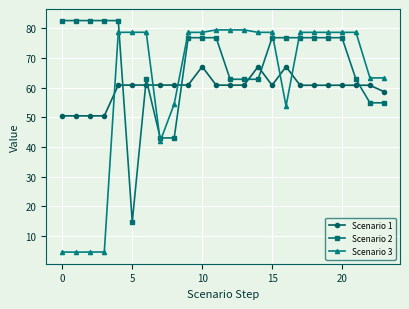

Which series ends up on top after the final intersection of Scenario 2 and Scenario 3?

Scenario 3